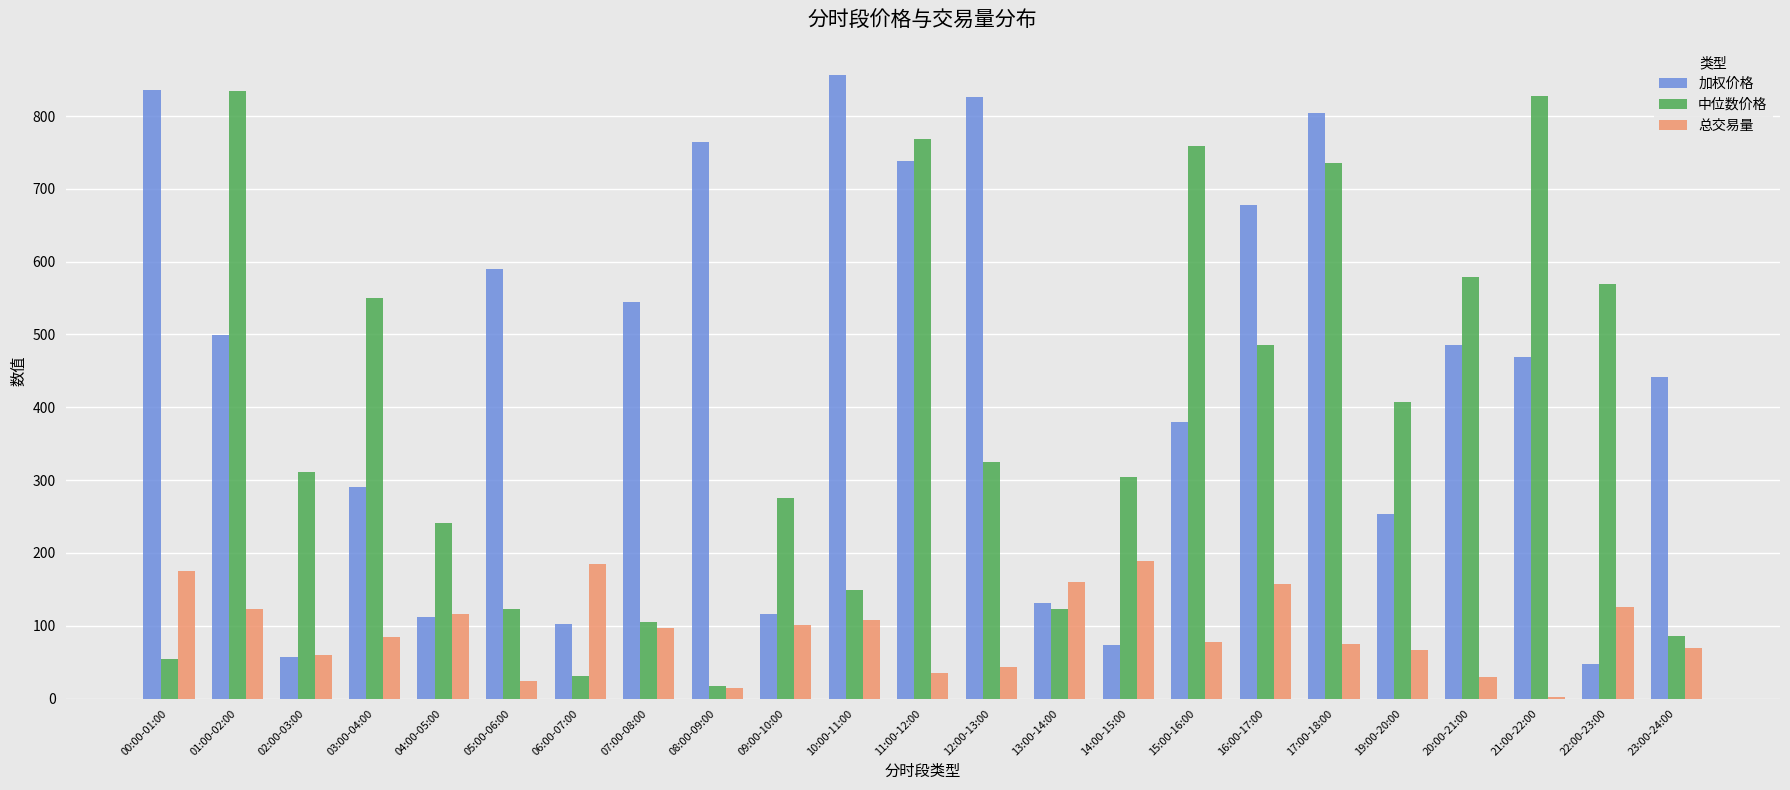

What are all the series names shown in the legend?

加权价格, 中位数价格, 总交易量